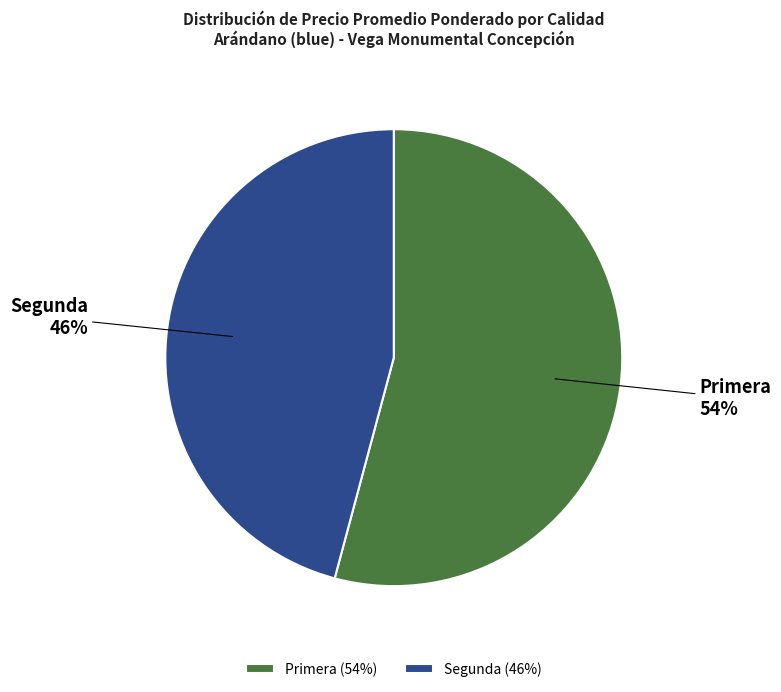

Approximately how many times larger is the value at Primera compared to Segunda?

1.2